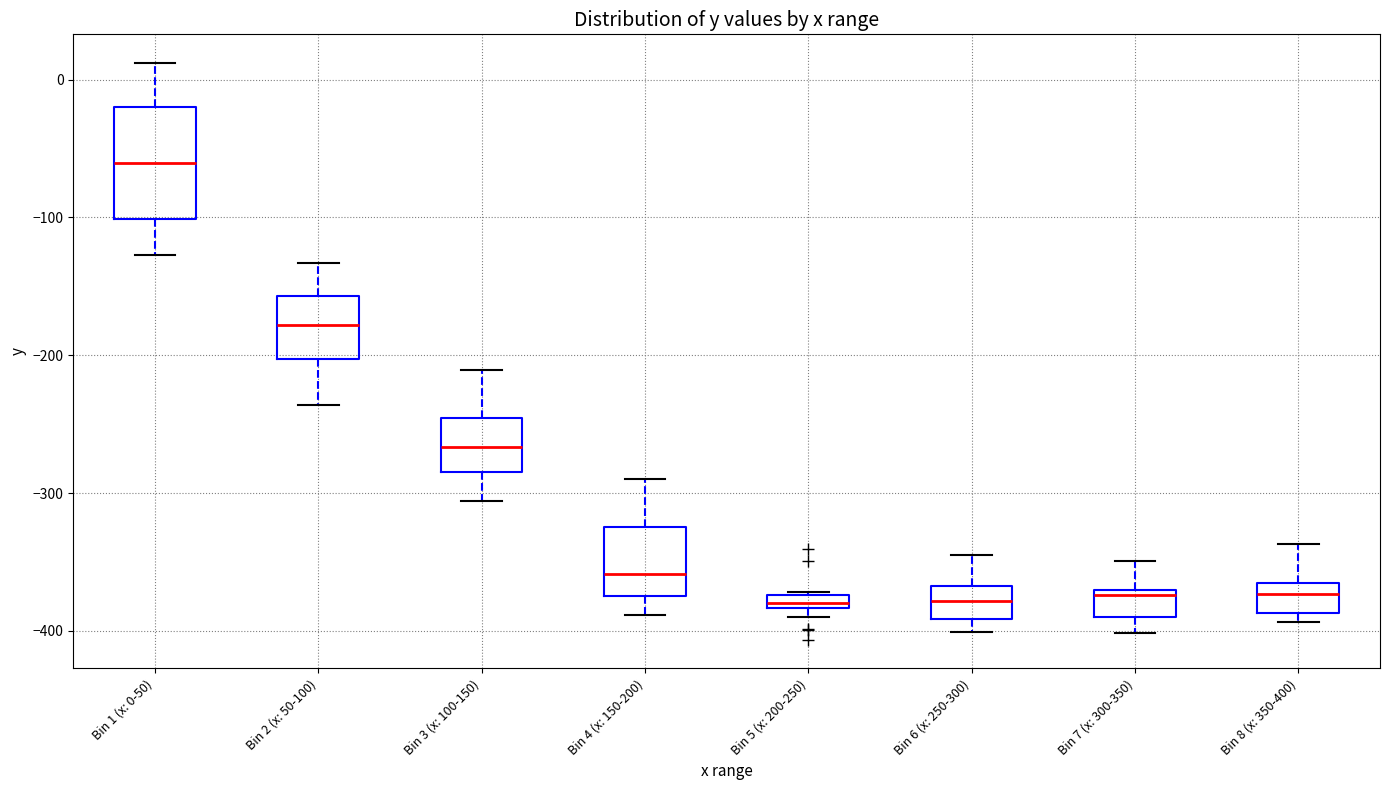

Where is the upper edge of the box for Bin 3 (x: 100-150) on the y-axis? The values are not printed on the chart, so give them approximately, as read against the axis.

-250